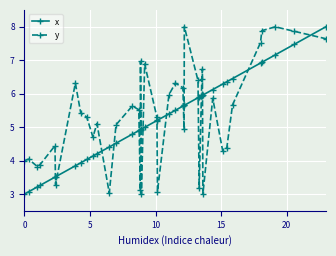

True or false: y and x intersect in this chart.

True